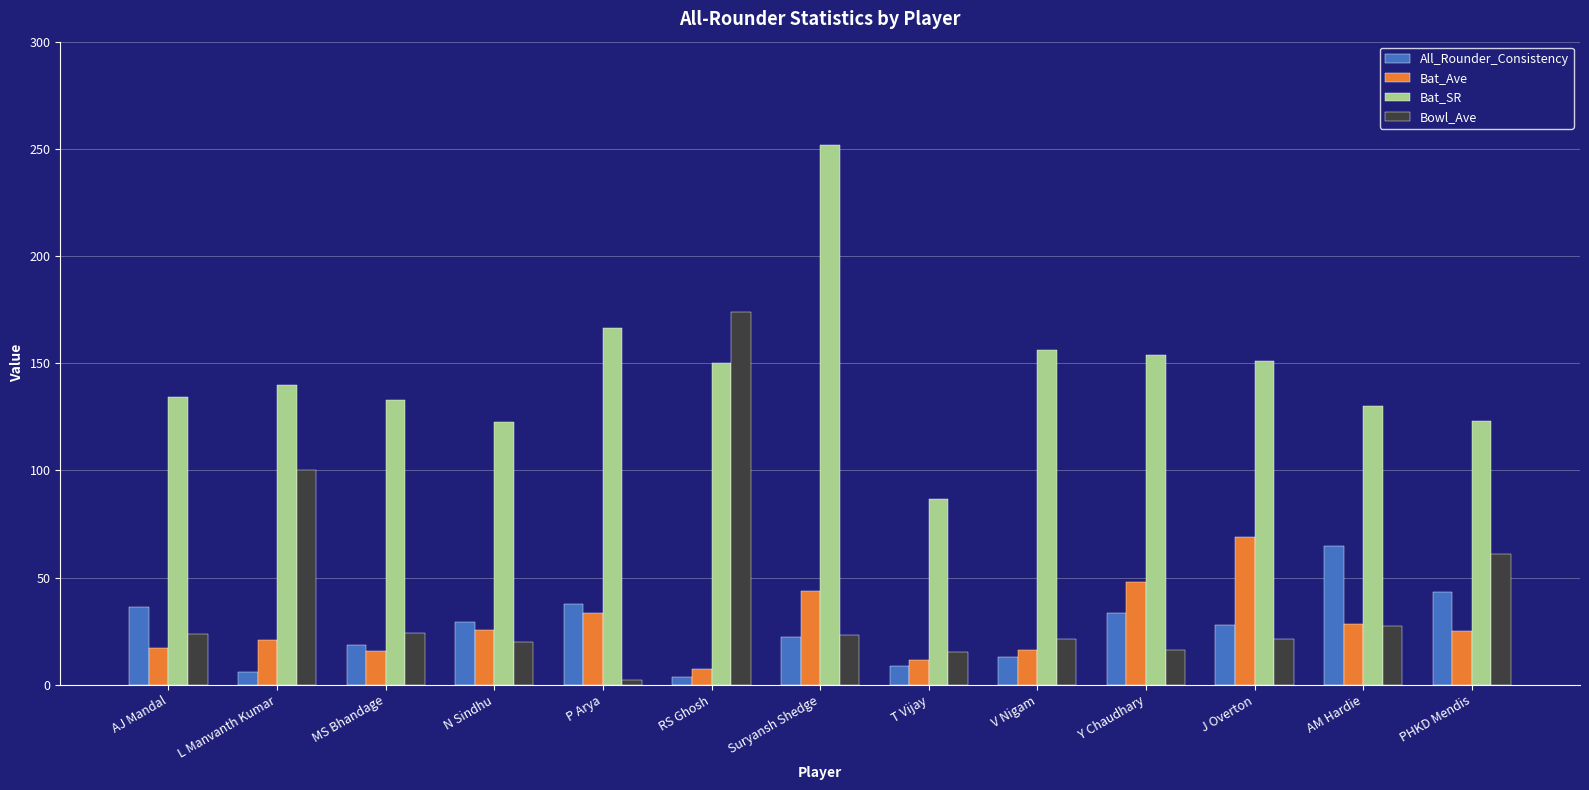

Are the bars grouped side by side (vs. stacked)?

Yes